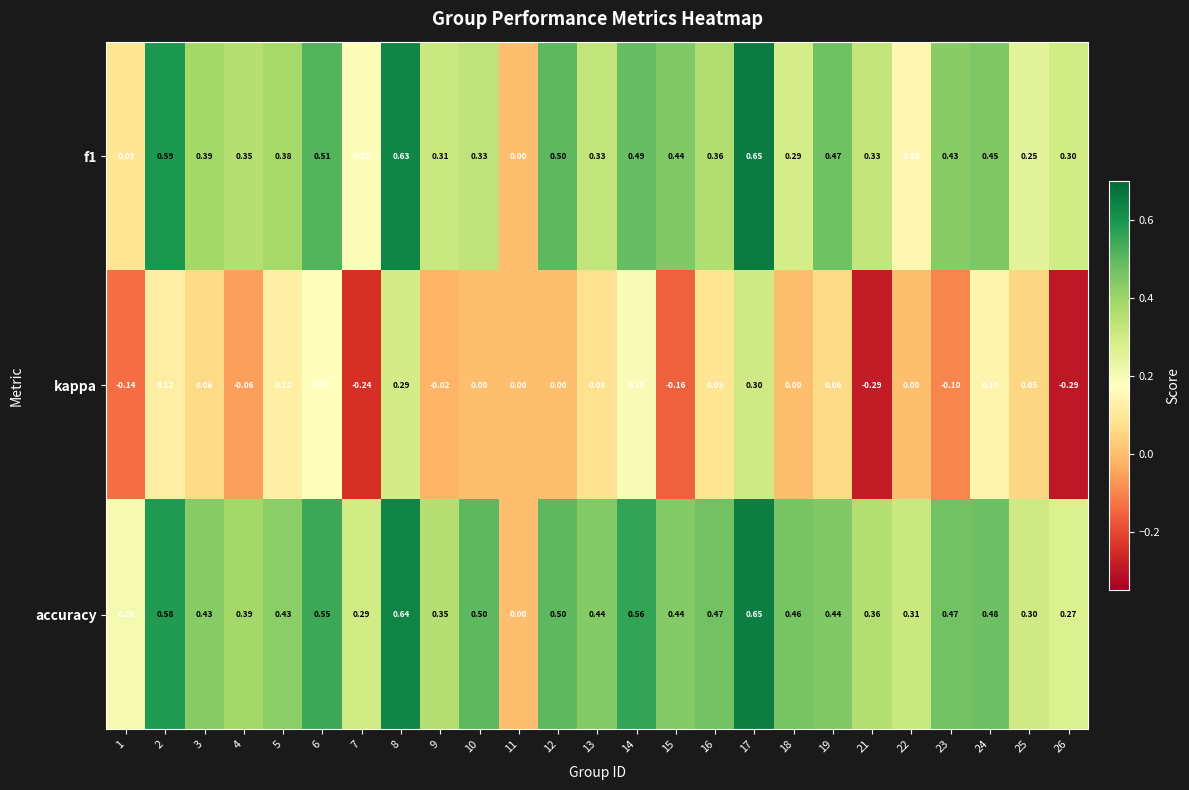

Which series changed the most between 12 and 24?

kappa